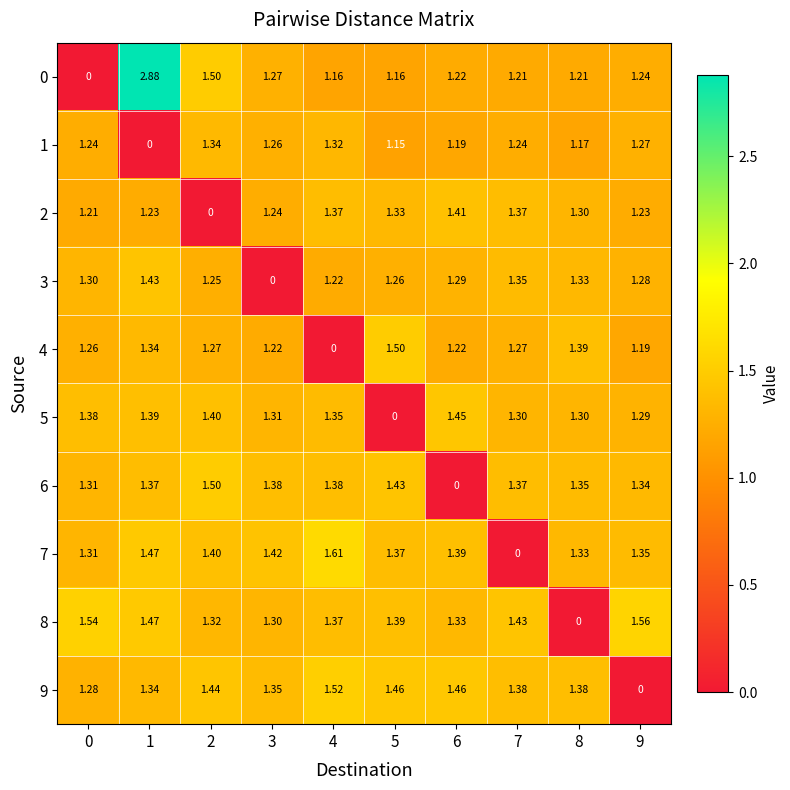

How many categories are shown in the chart?

10